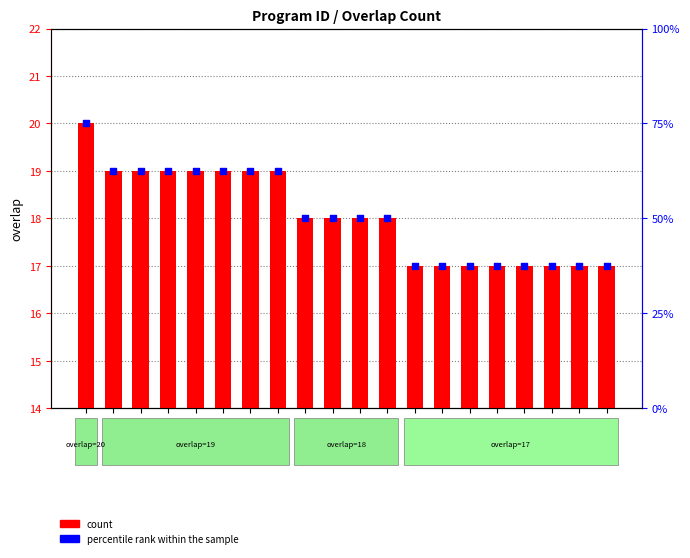

Which series has the widest spread of Y values?

percentile rank within the sample